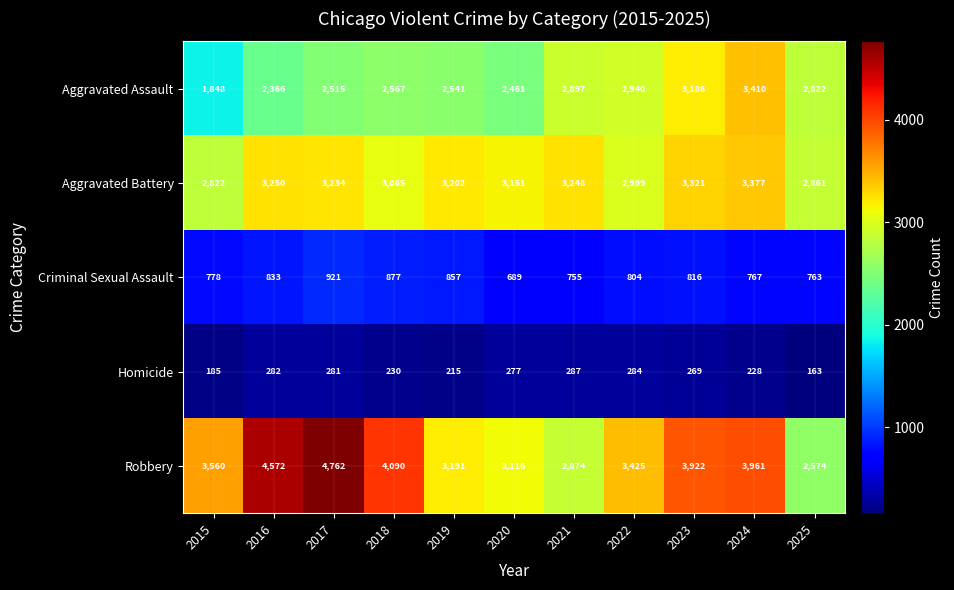

Rank the series by their maximum value, from lowest to highest.

Homicide, Criminal Sexual Assault, Aggravated Battery, Aggravated Assault, Robbery